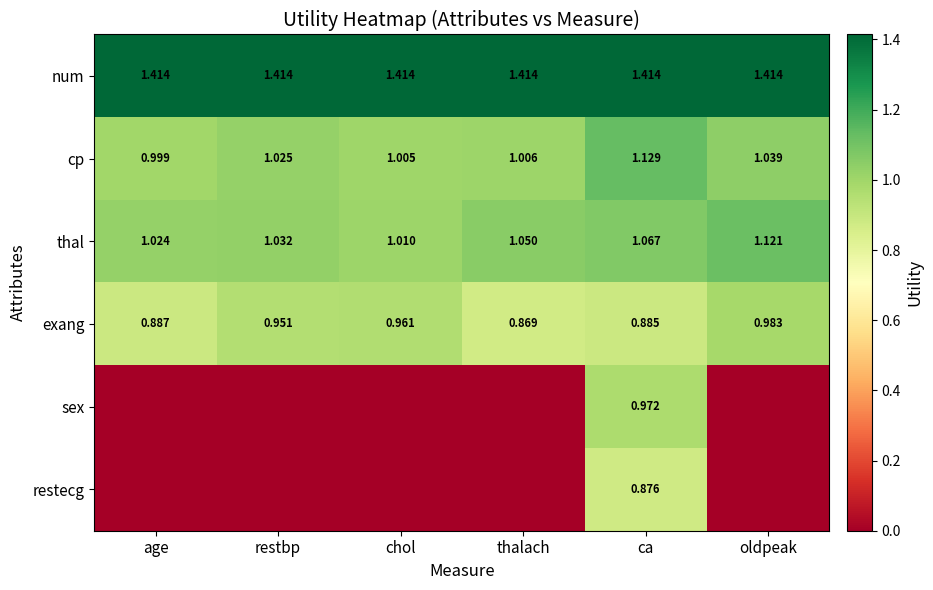

What is the maximum value shown in the chart?

1.4